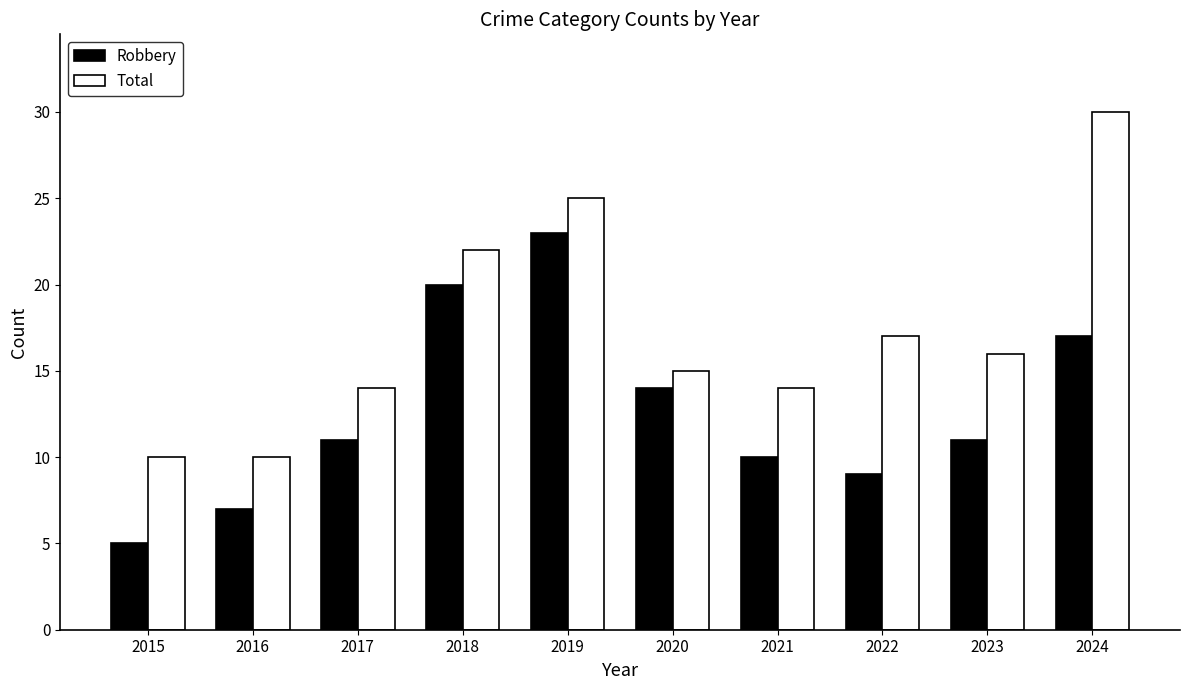

Is it true that Robbery equals 7 at 2020?

False